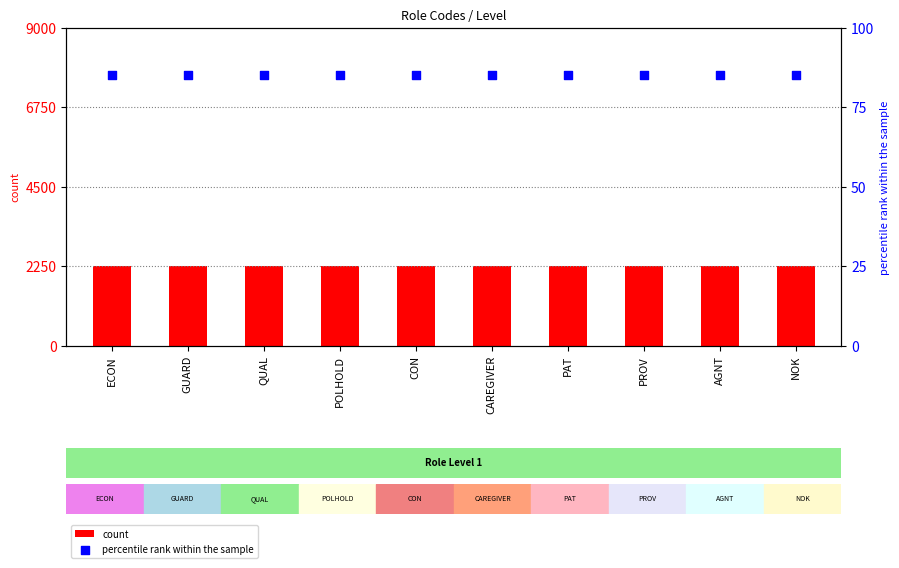

Is the value of count at PAT greater than the value of percentile rank within the sample at PROV?

Yes